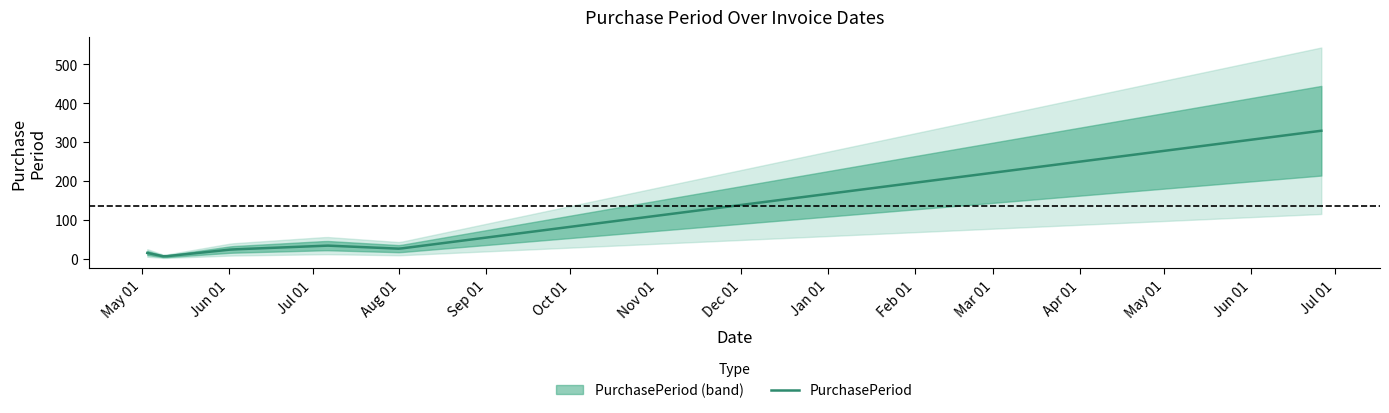

What is the difference between the values at 2016-05-03 and 2016-06-02?

9